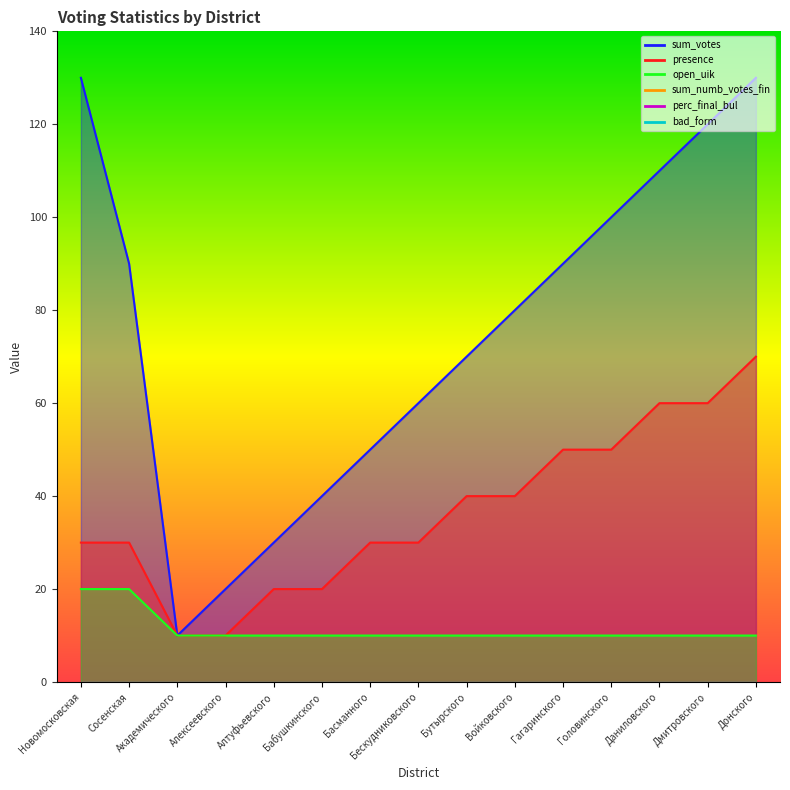

What is the sum of all presence values?

550